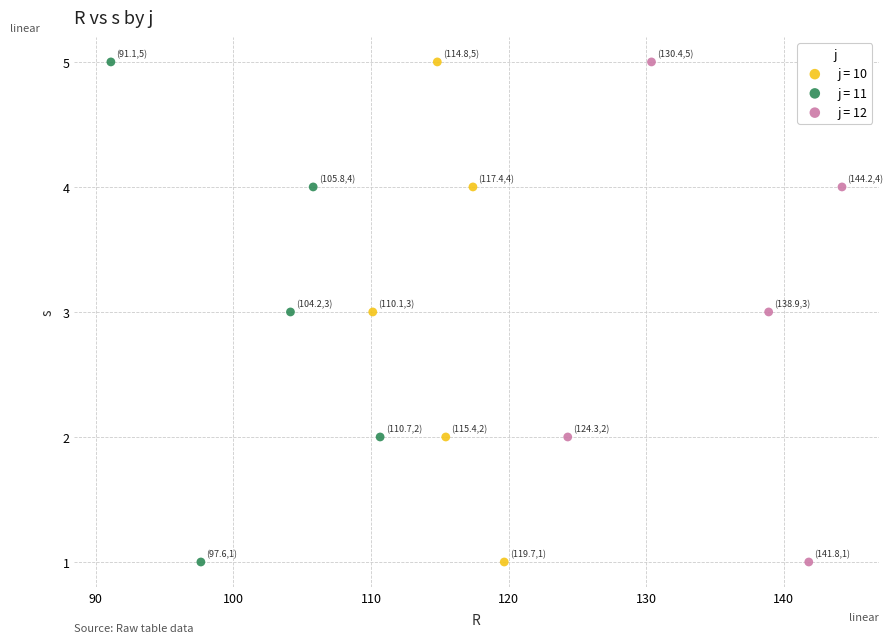

What are all the series names shown in the legend?

j = 10, j = 11, j = 12